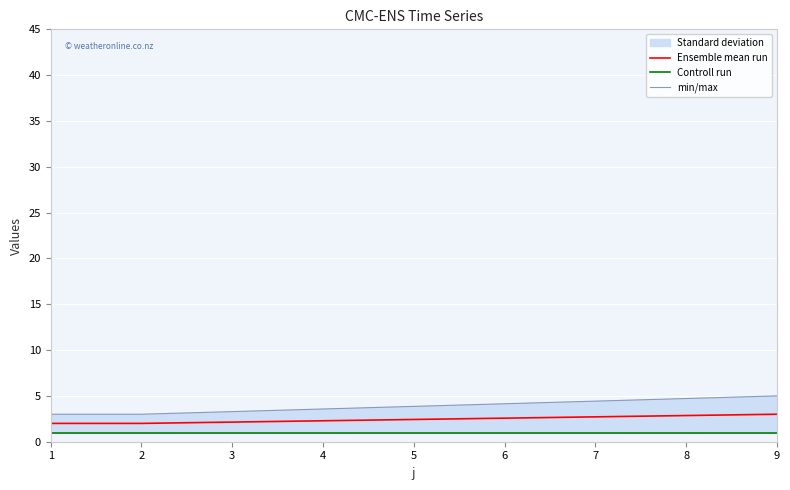

At which label does Ensemble mean run reach its peak?

9